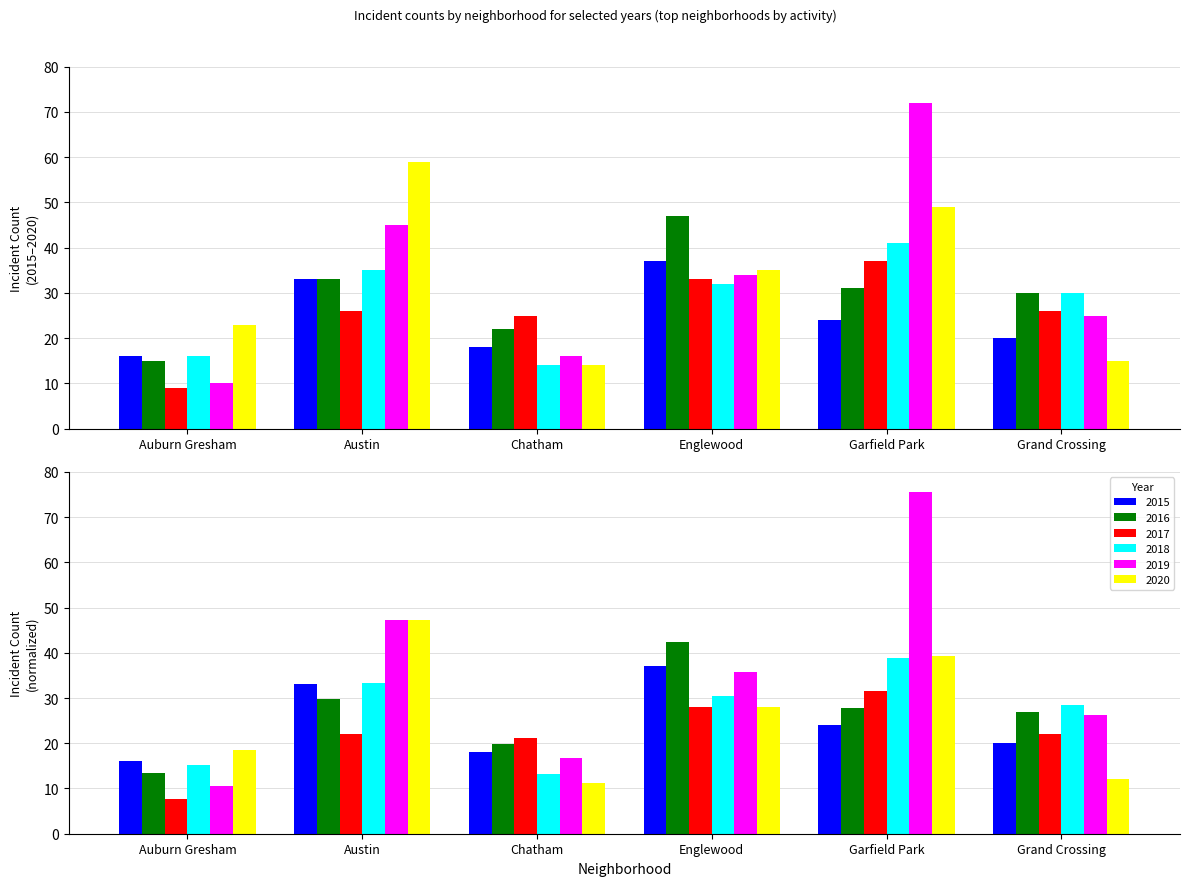

What is the difference between the 2019 values at Garfield Park and Grand Crossing?

47.0